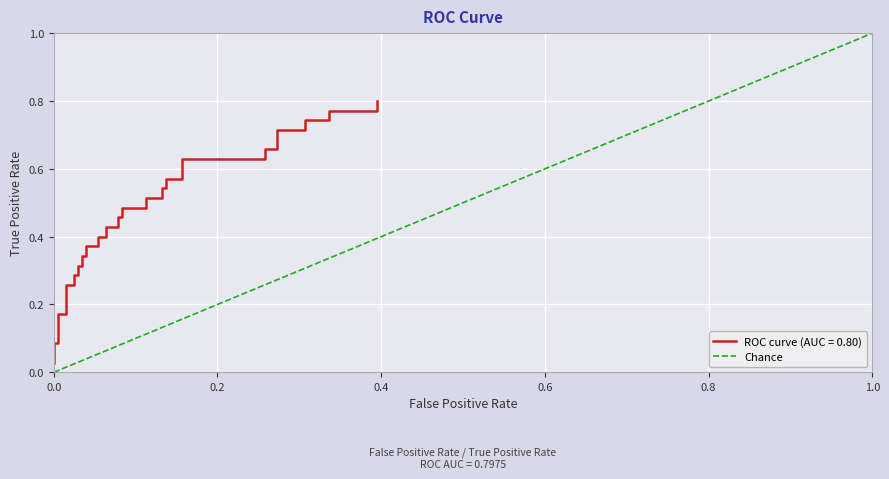

Is it true that the value at 0.0 is 1?

False